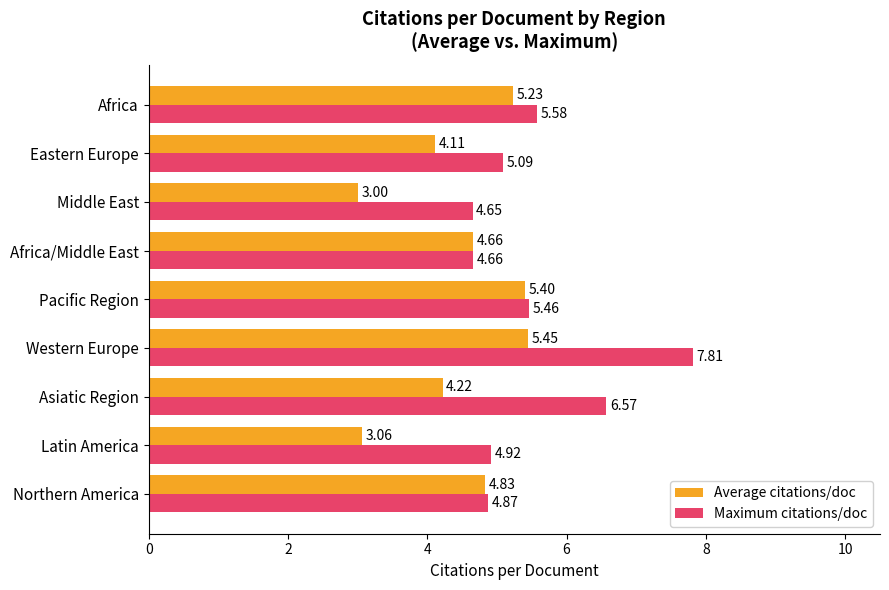

Which series changed the most between Pacific Region and Eastern Europe?

Average citations/doc